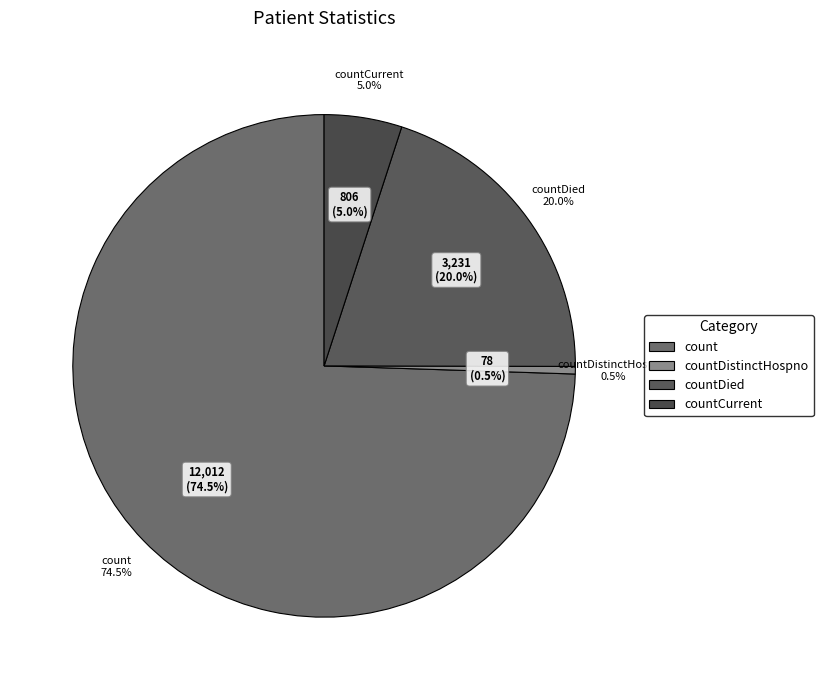

What percentage is the count slice, to the nearest percent?

74%